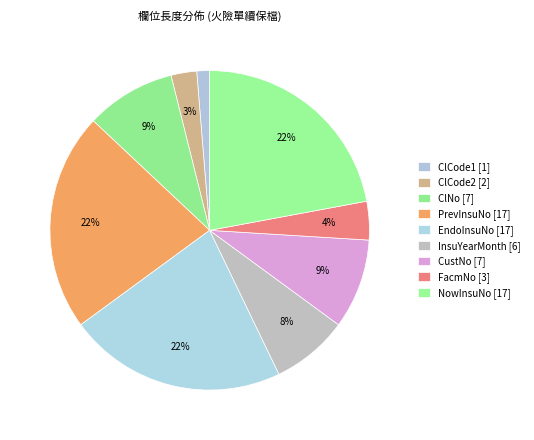

How many slices are in this pie chart?

9